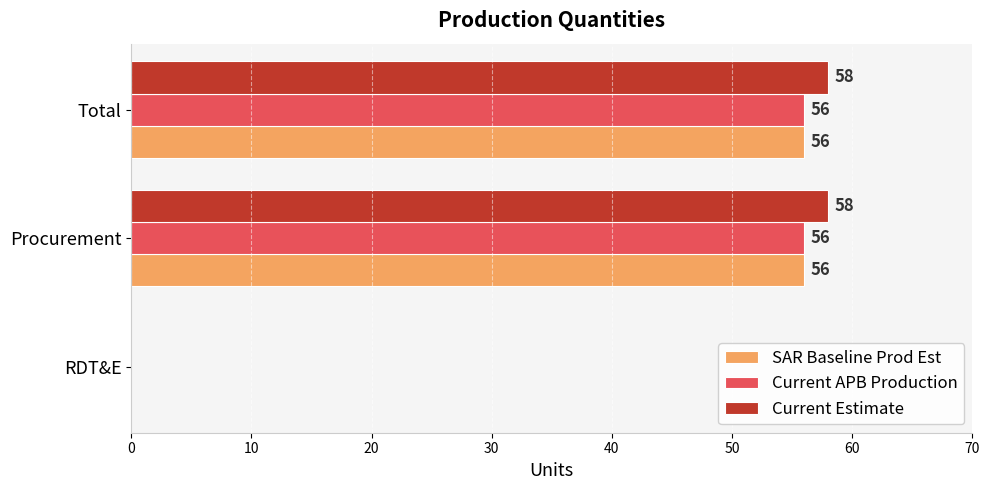

Is it true that Current APB Production equals 56 at Total?

True